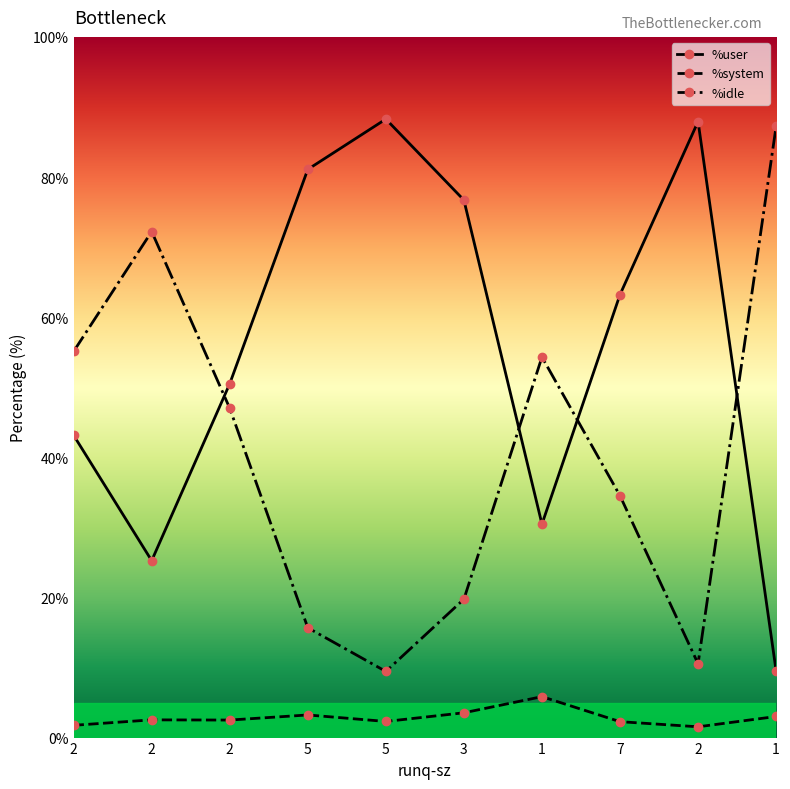

True or false: %idle has a value of 19.8 at 3.

True